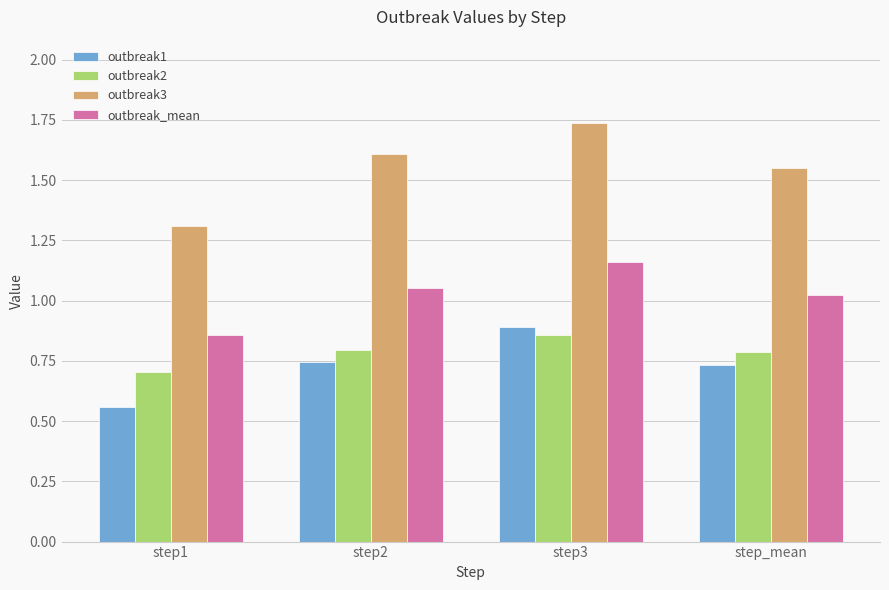

Count the outbreak2 values in the range 0 to 1.

4